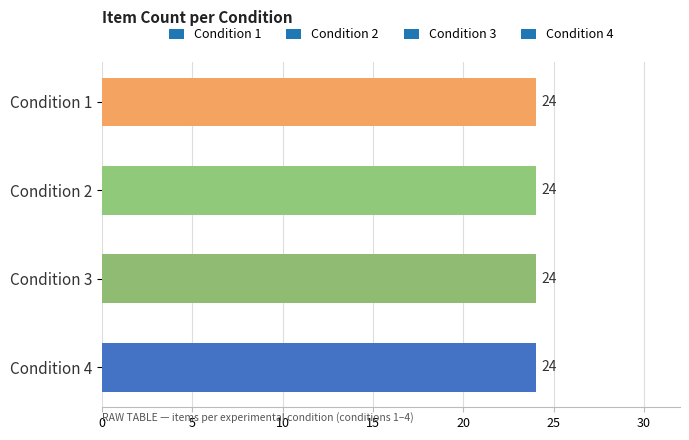

Is the value of condition_2 at 13 greater than the value of condition_3 at 15?

No